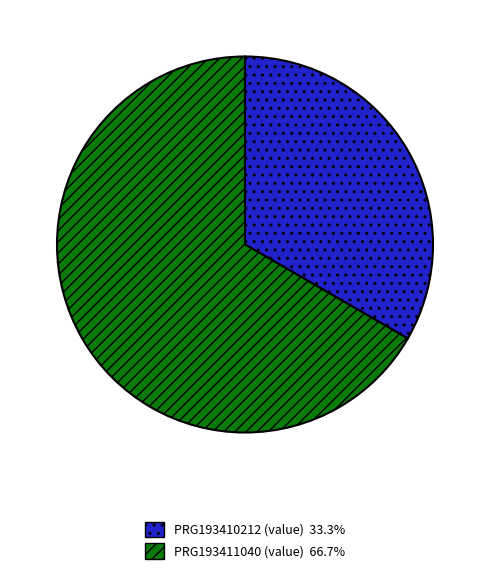

Is it true that PRG193411040 (value) is 56% of the pie?

False